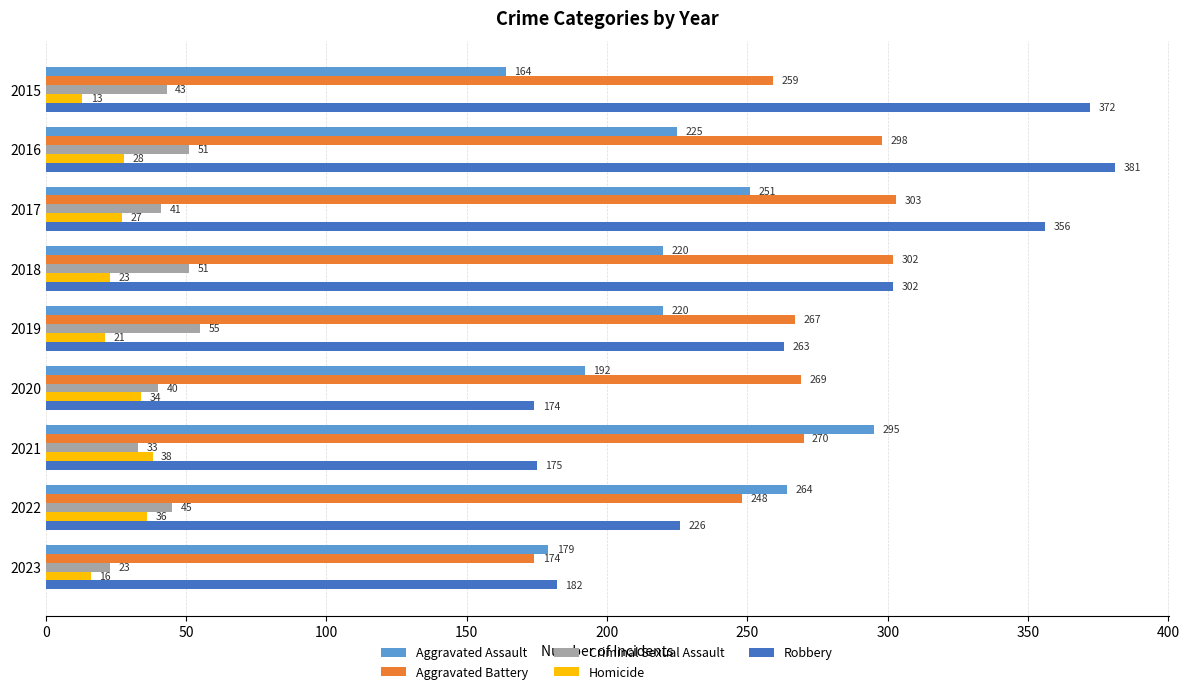

Which series has the widest spread of values?

Robbery